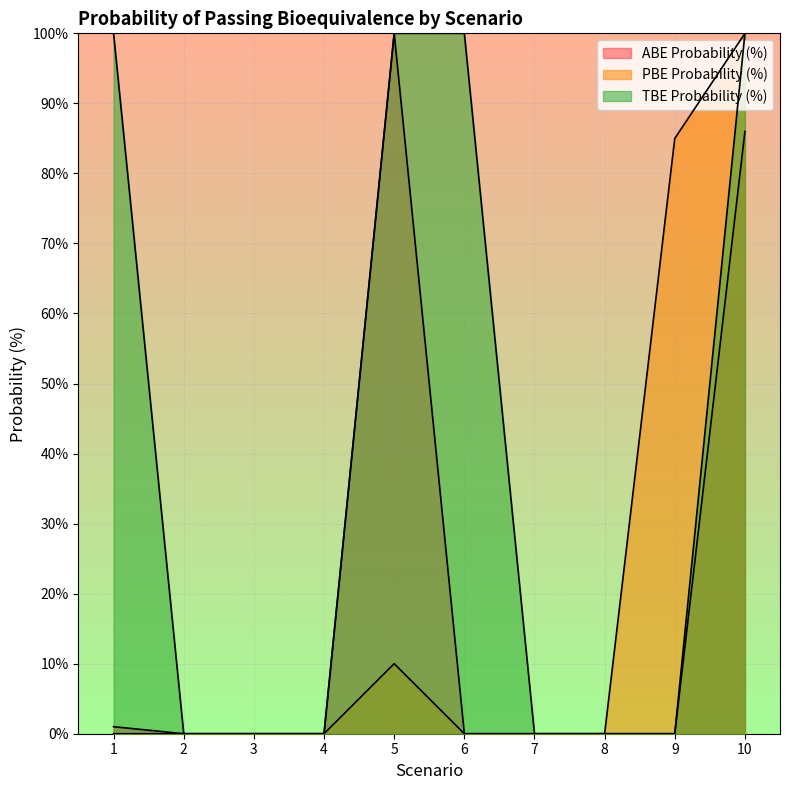

What is the difference between the maximum and second lowest values in the TBE Probability (%) series?

100